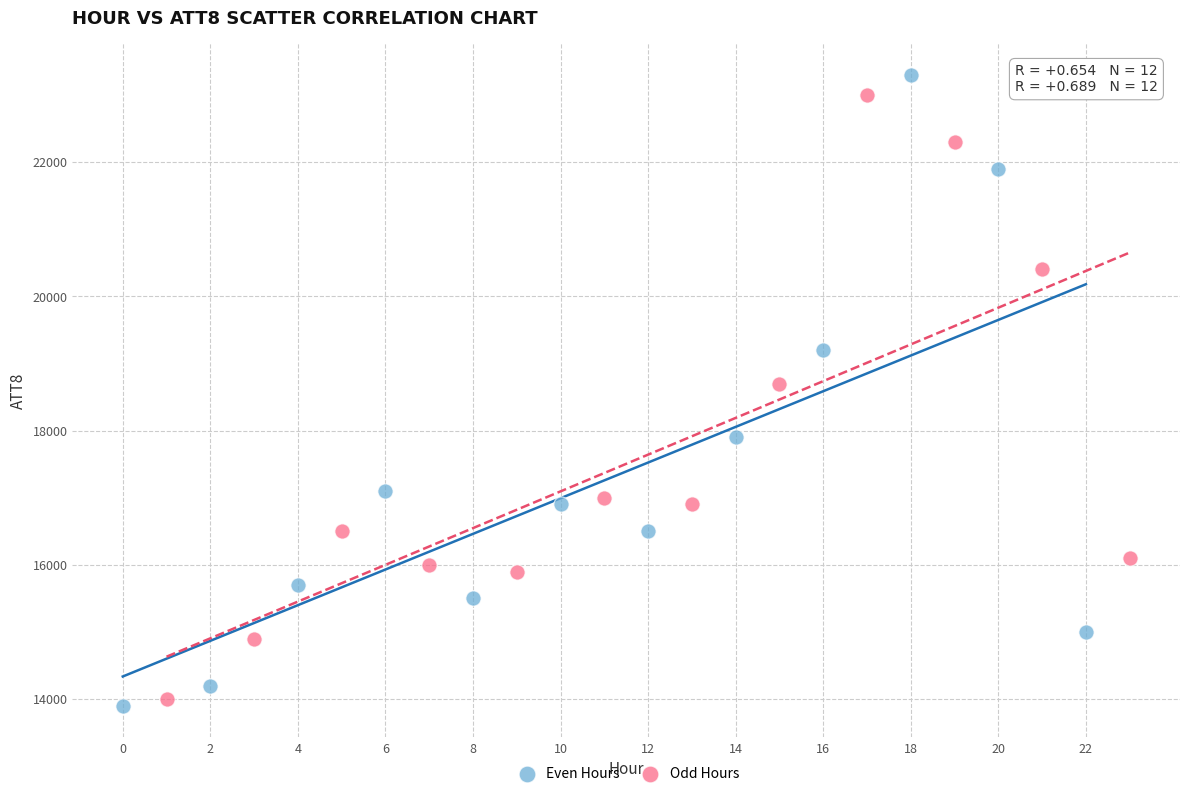

Which series has the largest Y range (max minus min)?

Even Hours